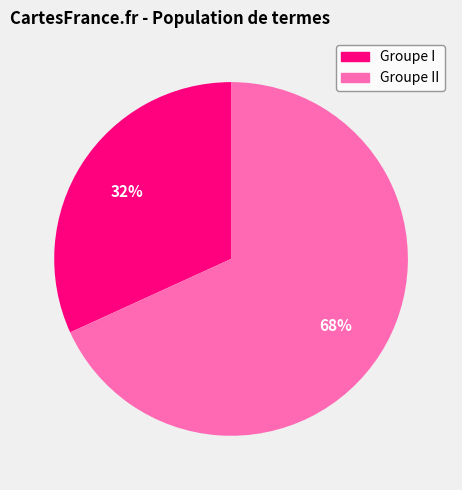

To the nearest percent, what is the average slice percentage?

50%